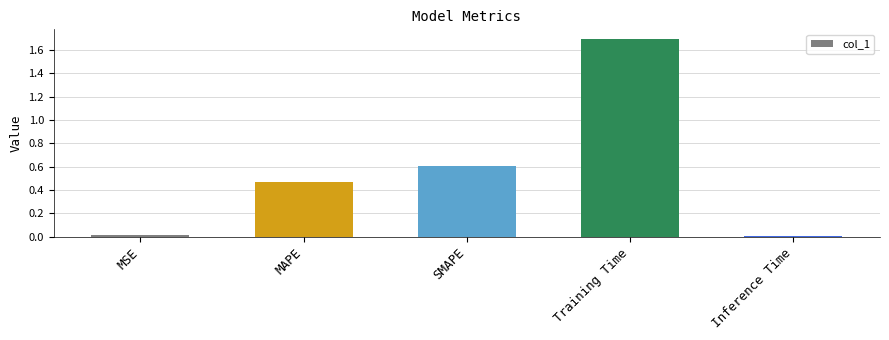

What is the difference between the maximum and minimum values?

1.7